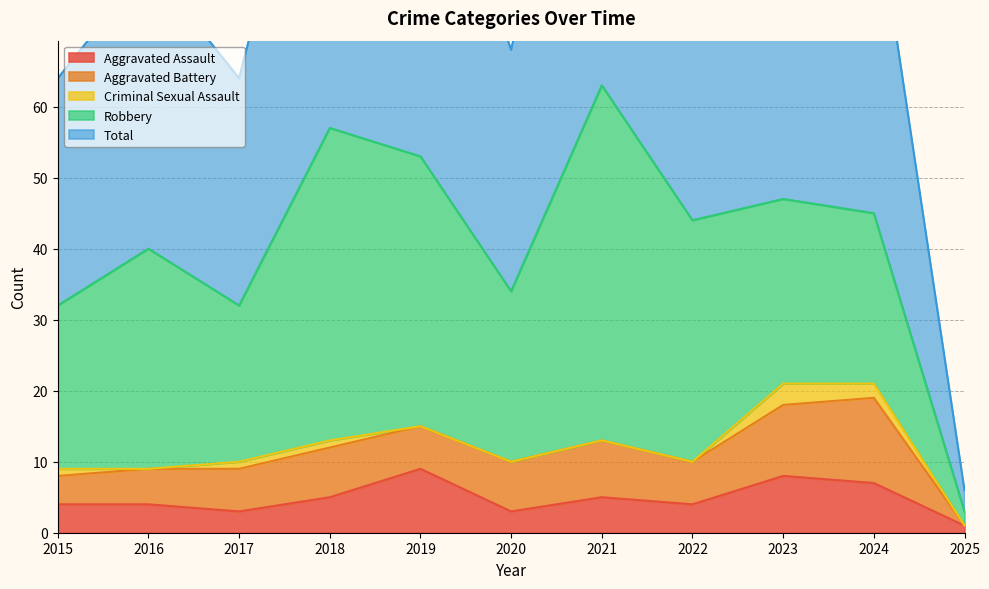

Which category has the lowest value in the Robbery series?

2025